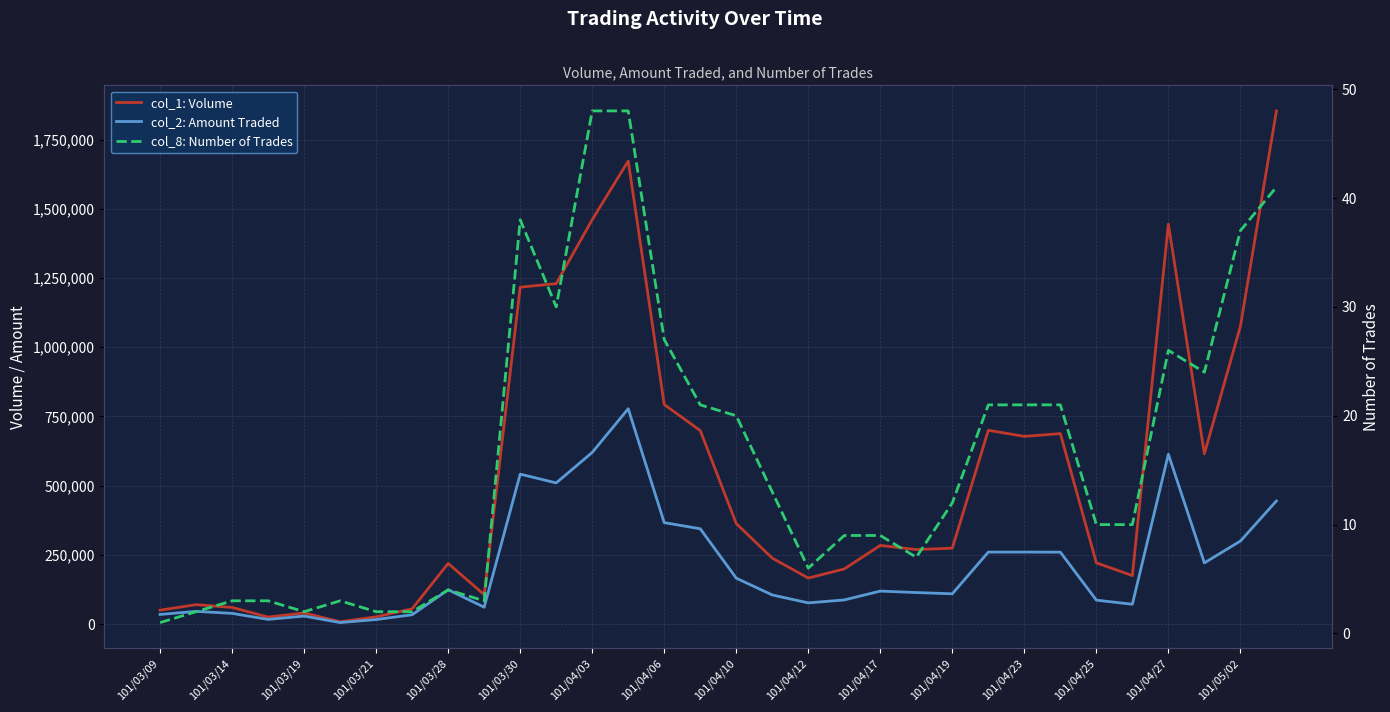

Is the value of col_1: Volume at 23 greater than the value of col_2: Amount Traded at 101/04/12?

Yes